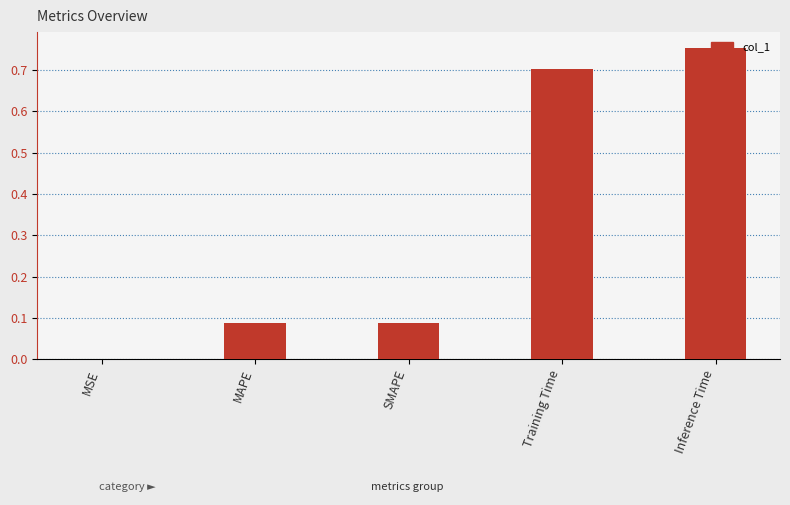

What is the sum of the values at Inference Time and Training Time?

1.5